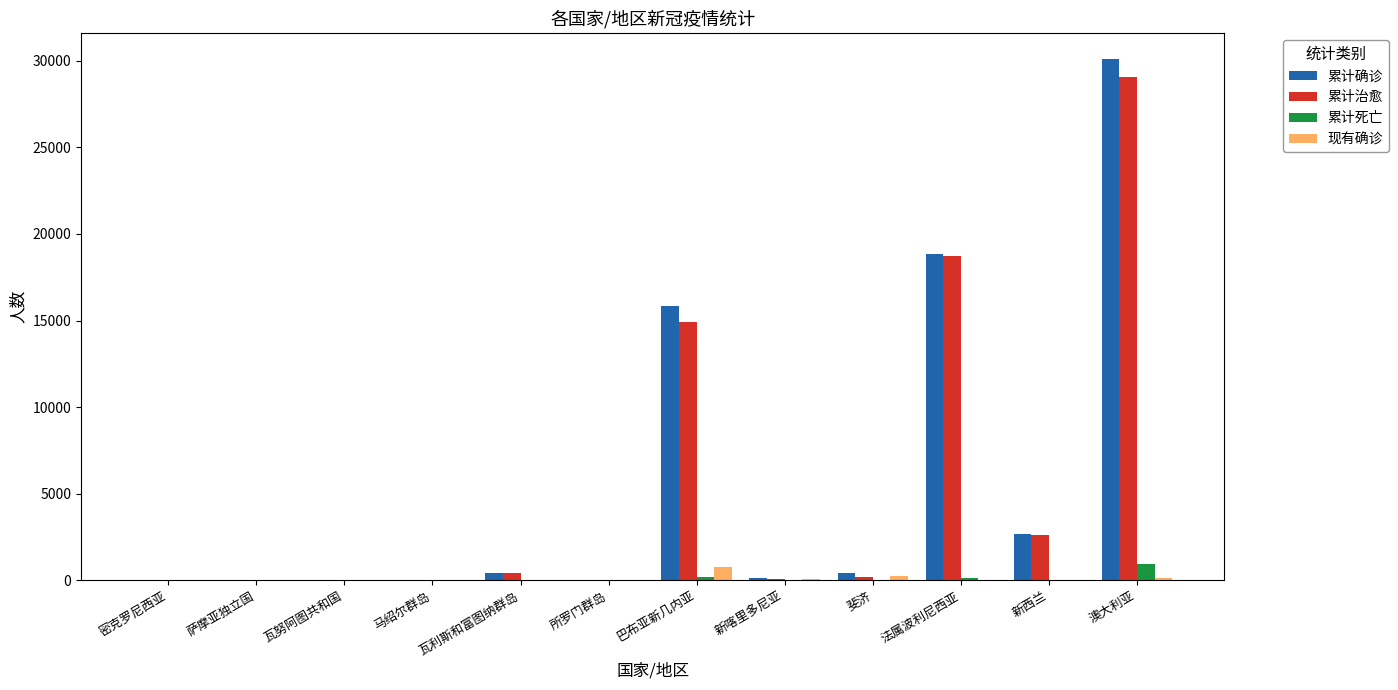

What is the greatest value displayed?

30101